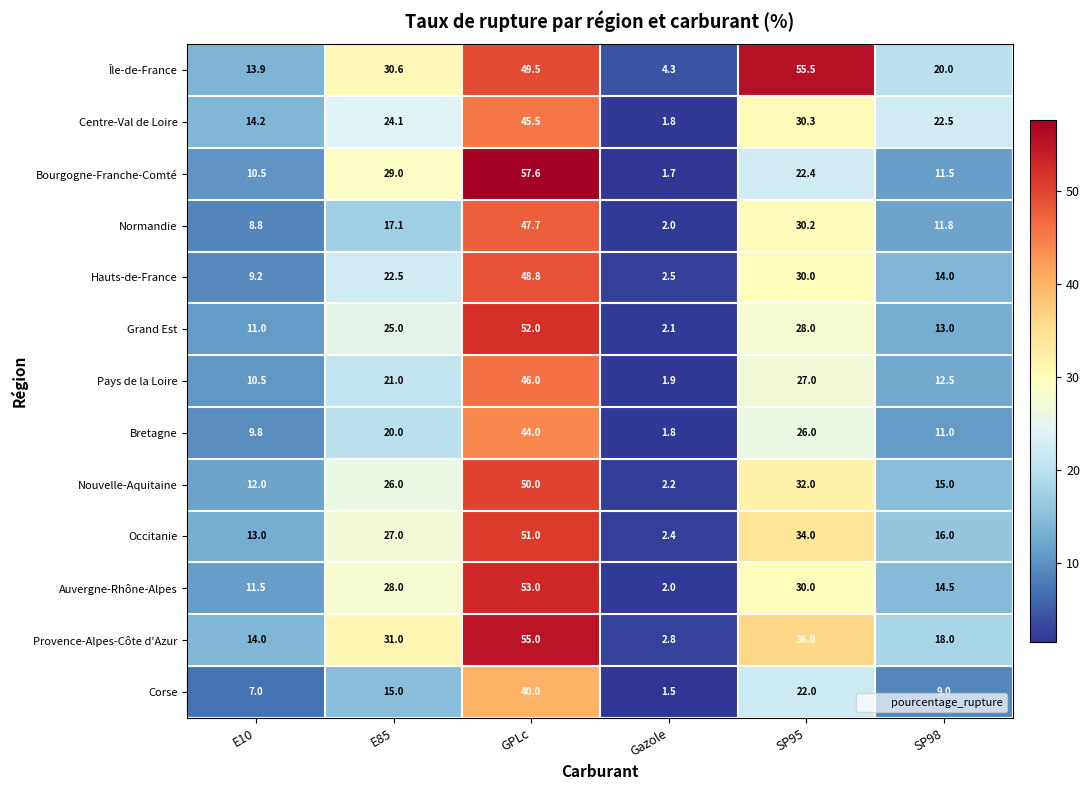

The value of Hauts-de-France at E10 is 9.2. True or false?

True